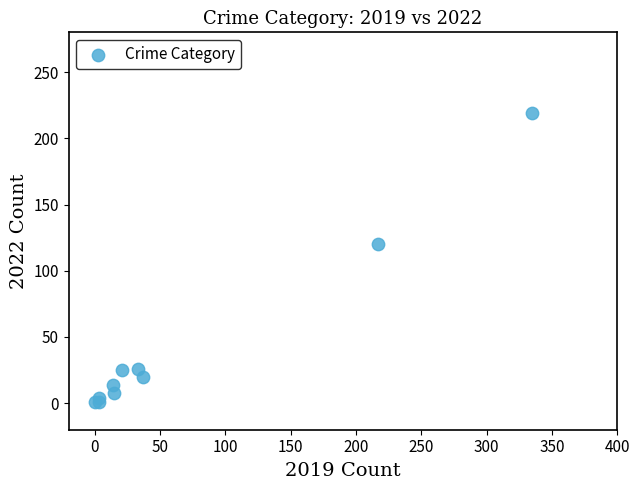

What Y value in the scatter plot is closest to 110?

120